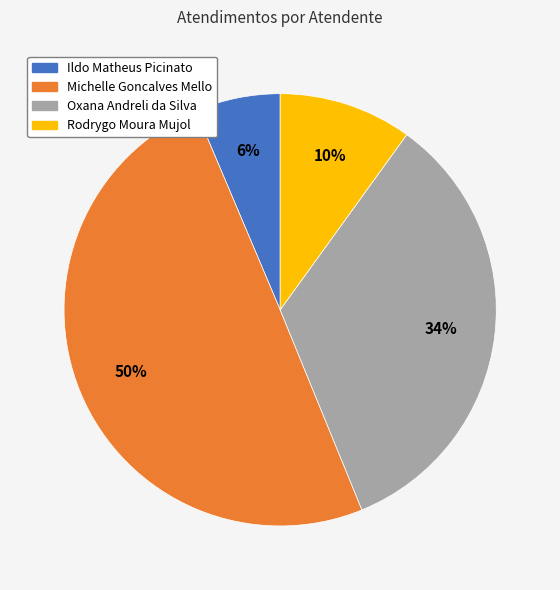

Count the number of slices in the pie.

4